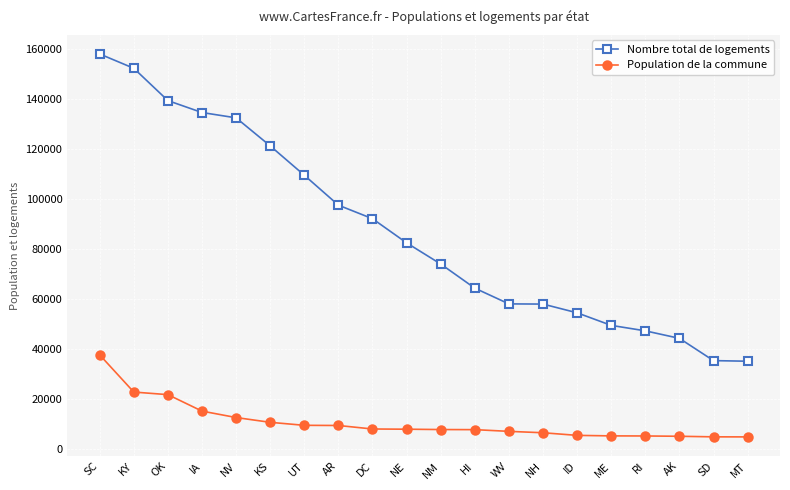

List the series in order of their overall mean, lowest first.

Population de la commune, Nombre total de logements